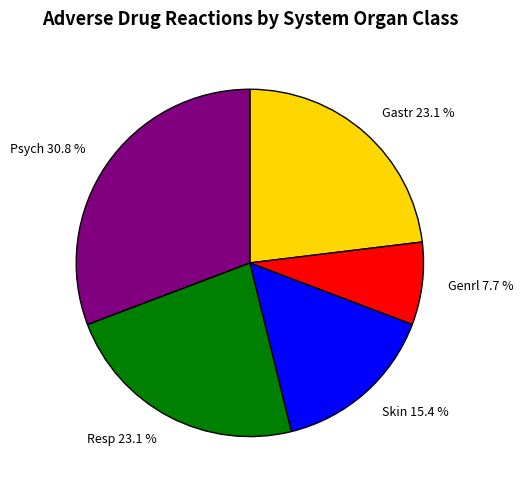

Does Skin represent more than half of the total?

No